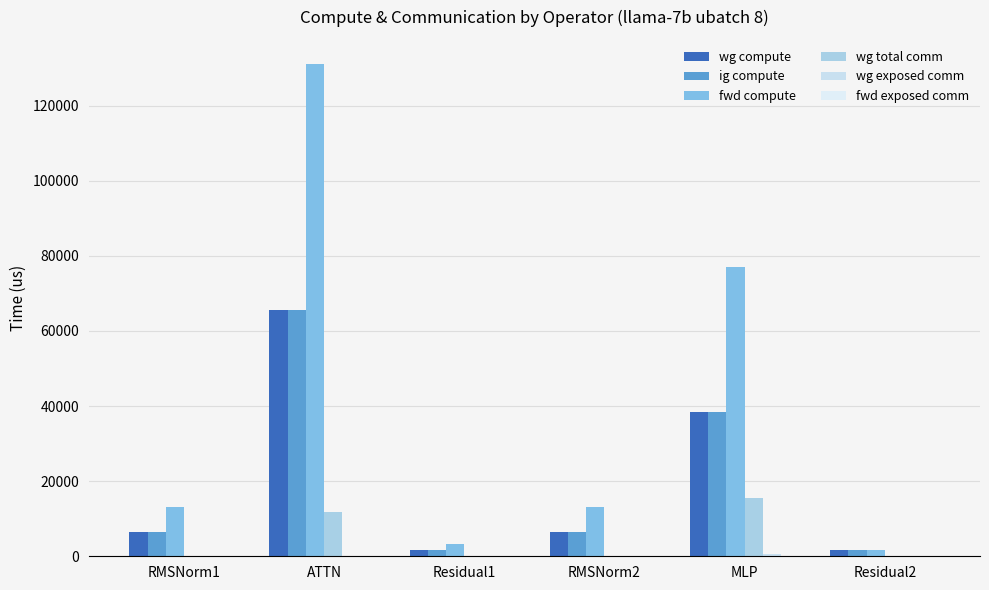

How many data points in wg total comm are above 0?

2